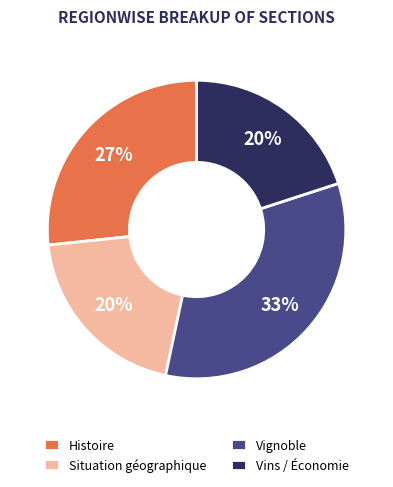

Is it true that Vignoble is 42% of the pie?

False